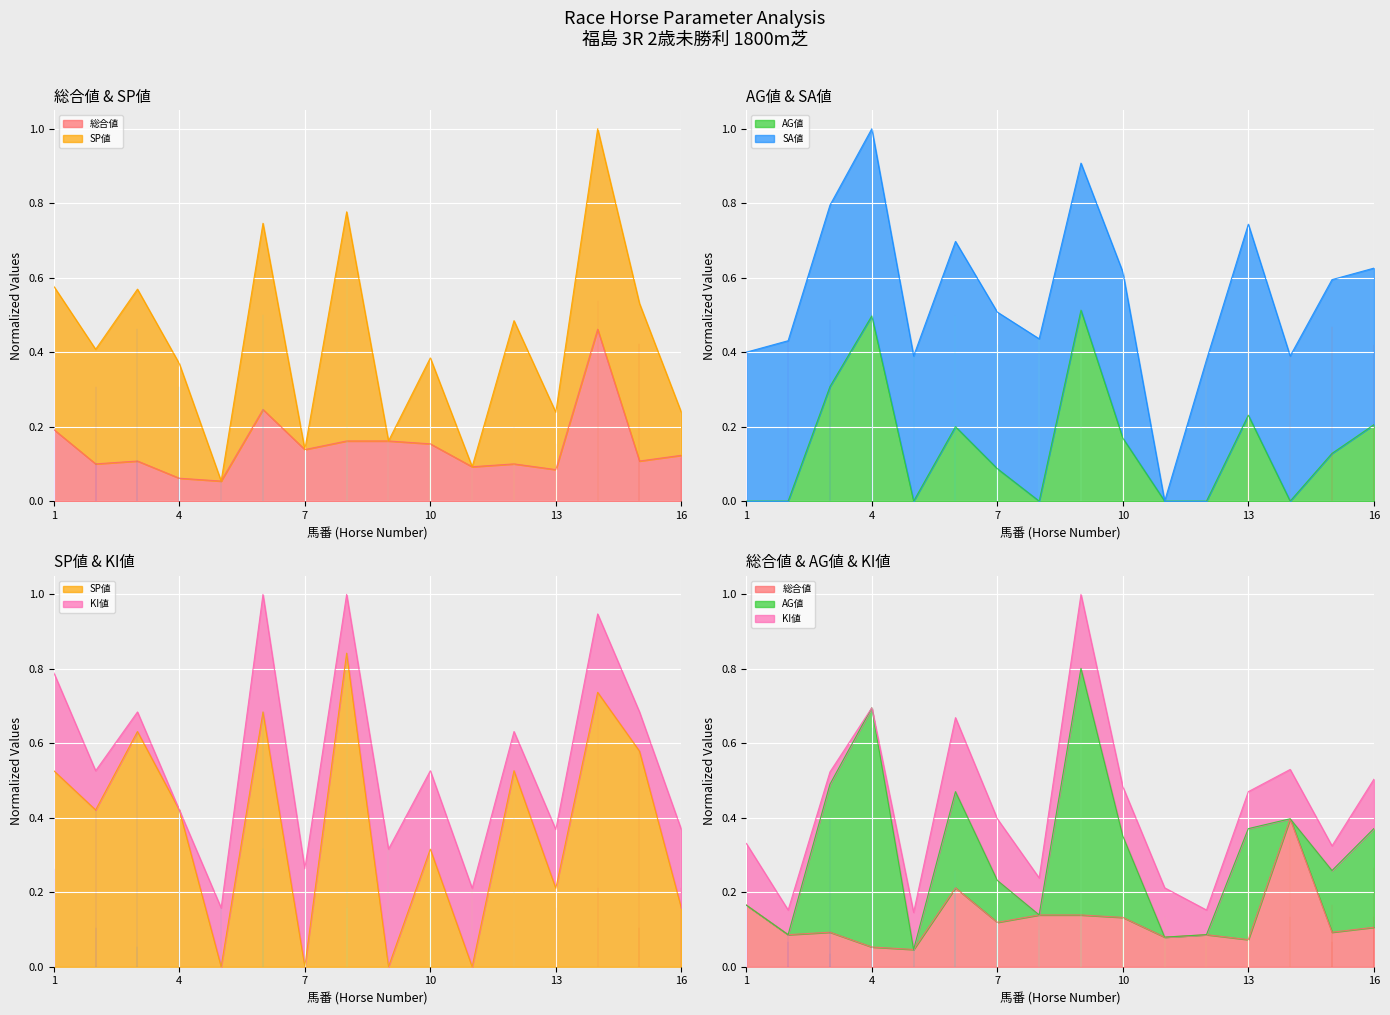

What is the difference between the SP値 values at 9 and 6?

0.7